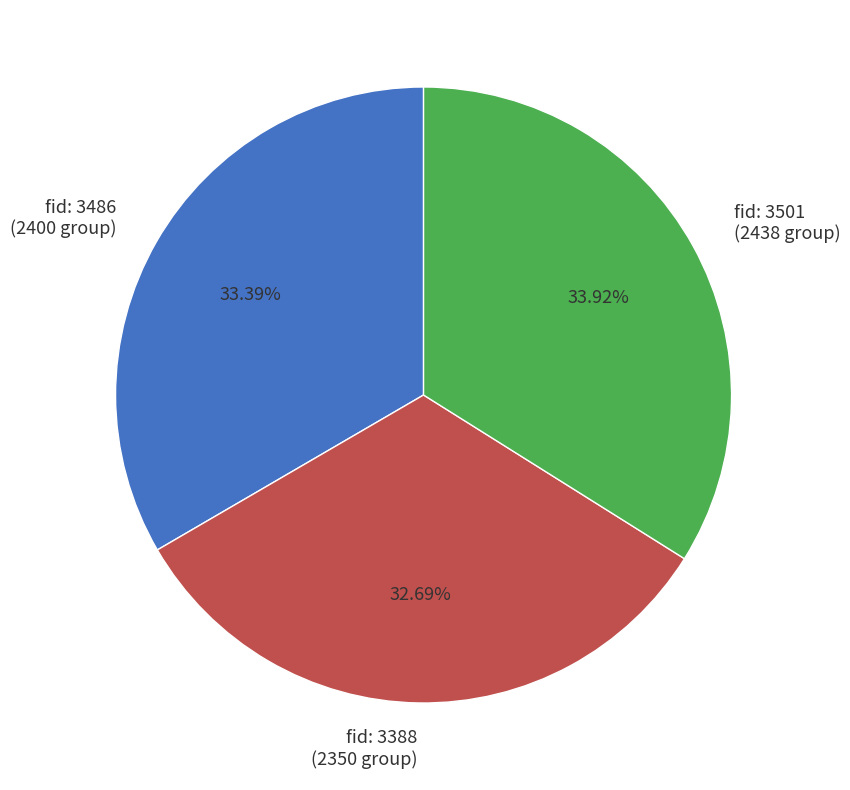

Which slice is the smallest?

fid: 3388 (2350 group)